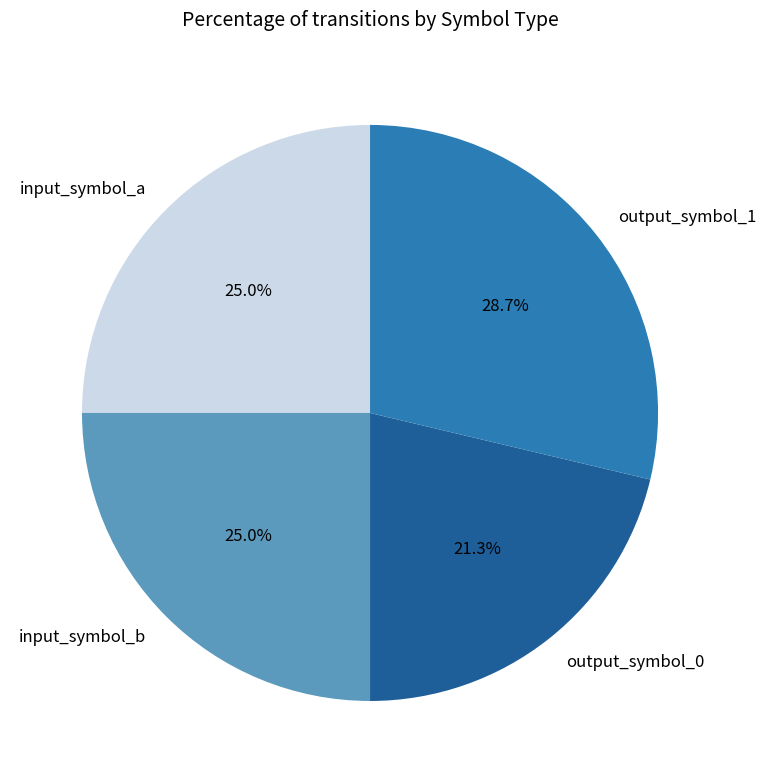

To the nearest percent, what portion does input_symbol_b represent?

25%